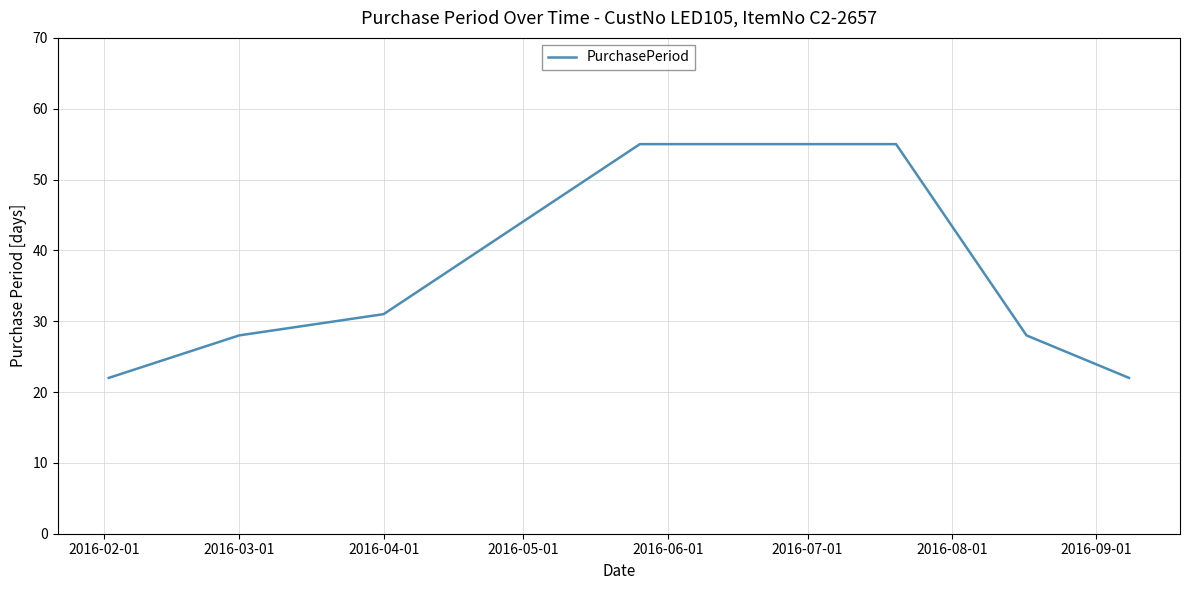

What is the minimum value shown in the chart?

22